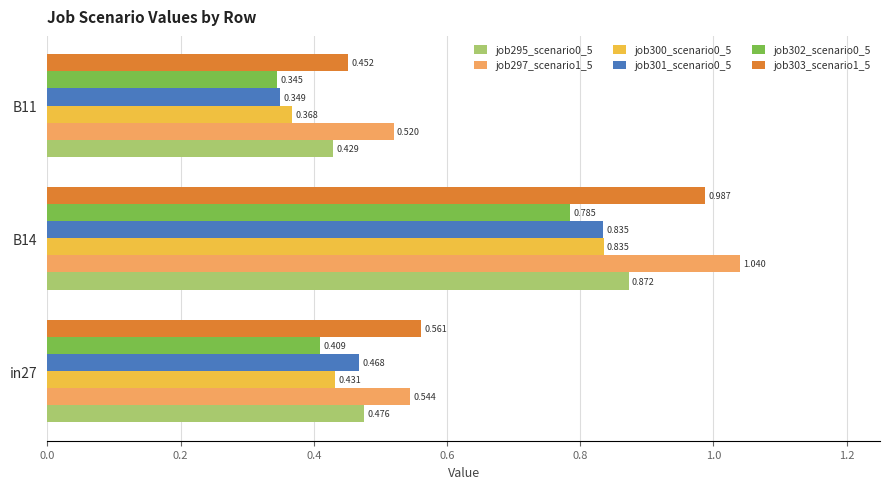

Count the number of data series in this chart.

6